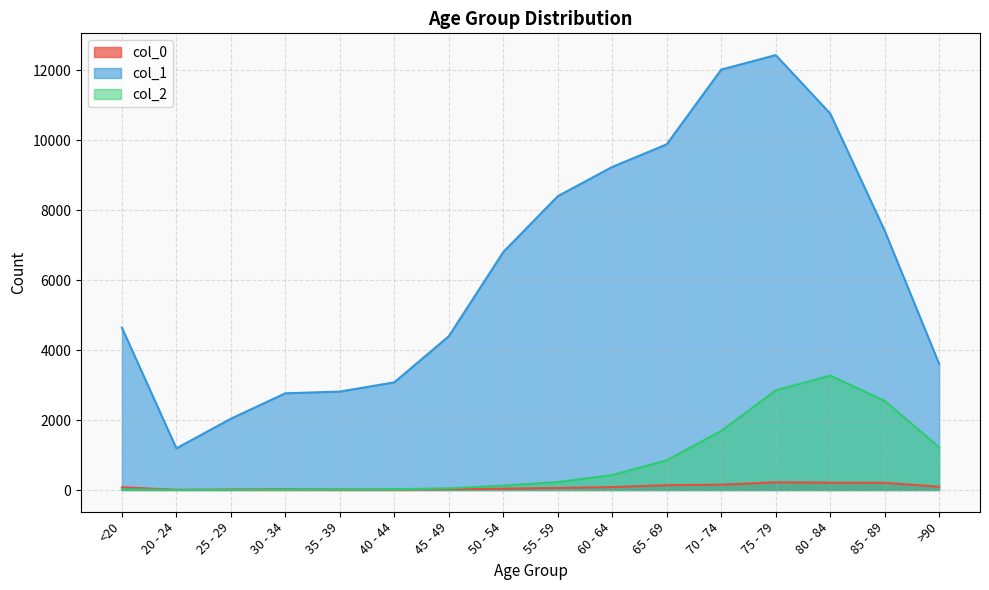

At 80 - 84, list the series in order from smallest to largest.

col_0, col_2, col_1